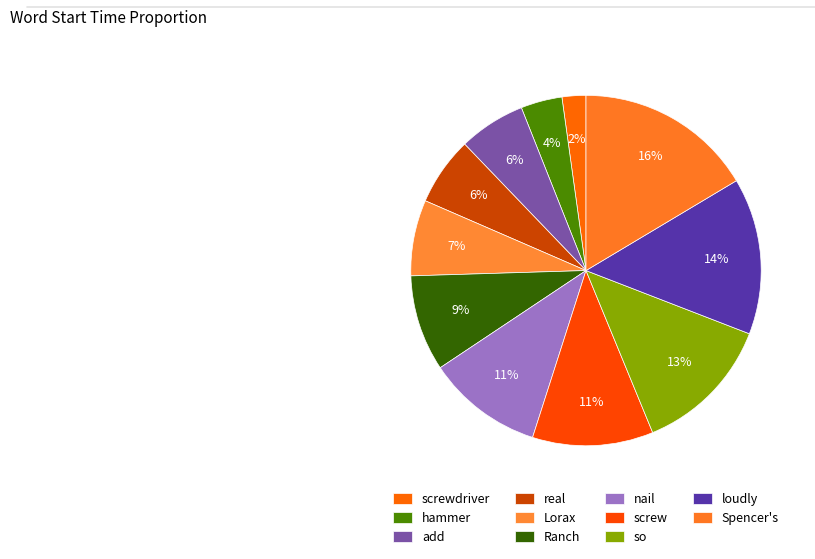

How many slices are in this pie chart?

11